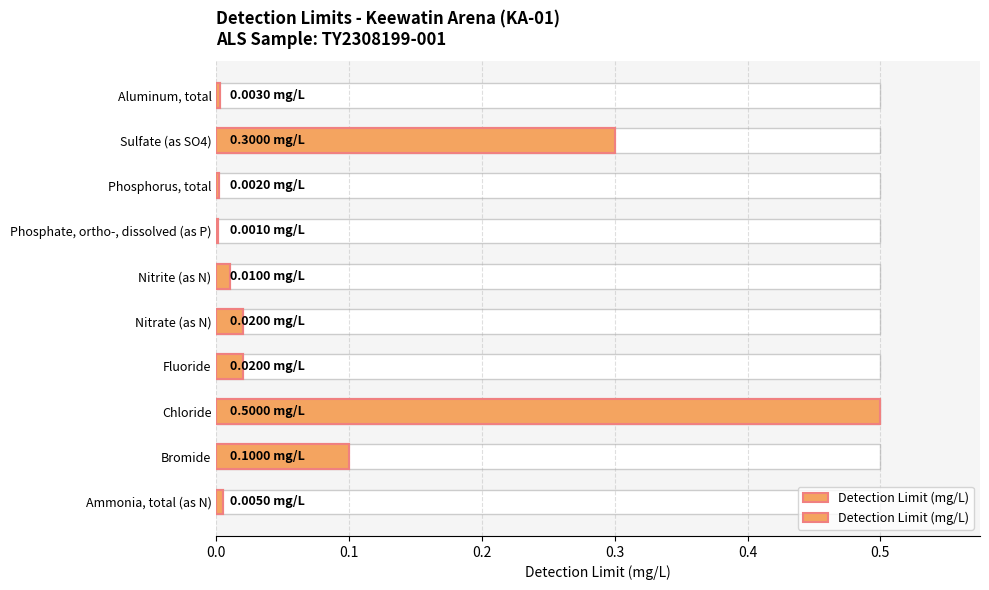

Is it true that the value at Bromide is 0.1?

False